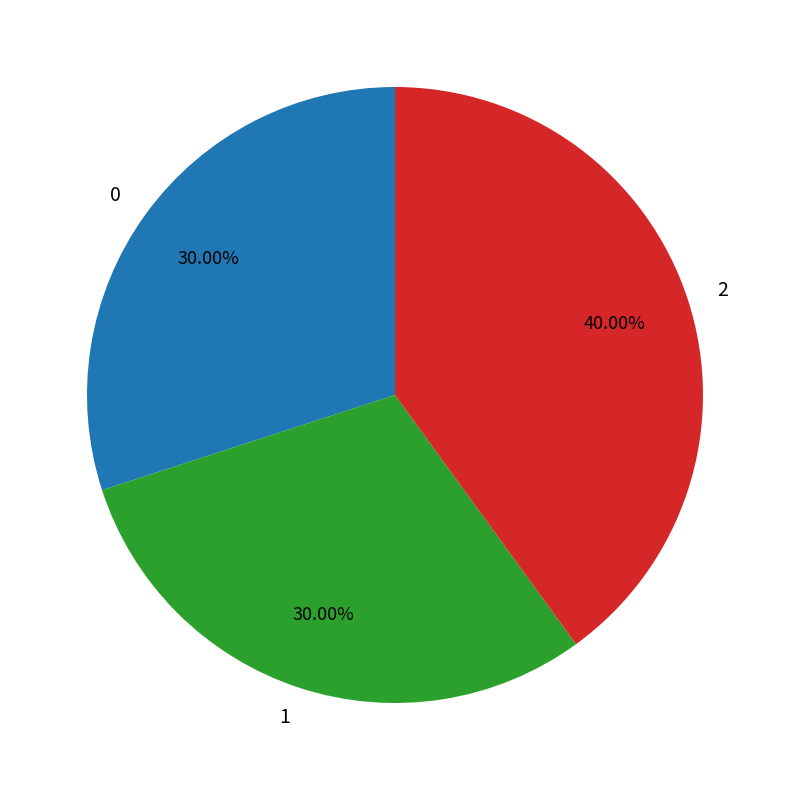

Combined, do 1 and 2 account for over 50%?

Yes